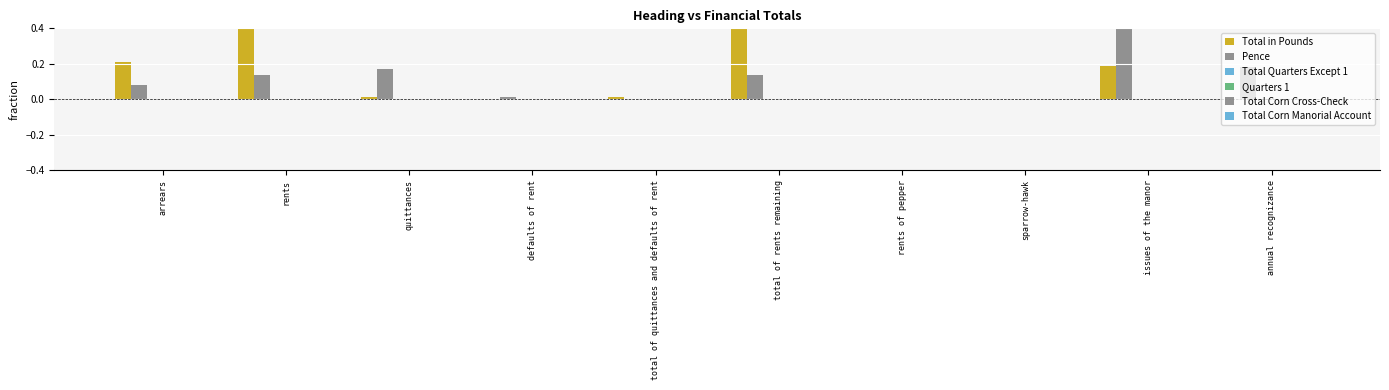

What is the average value of the Total in Pounds series?

0.2